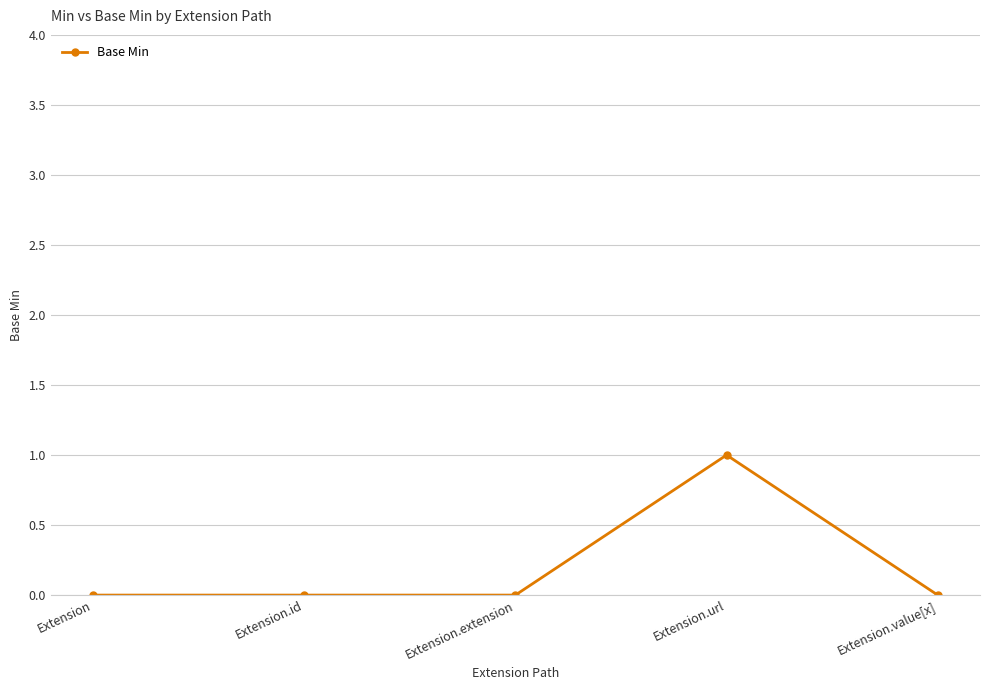

Does the chart display data point markers on the line(s)?

Yes